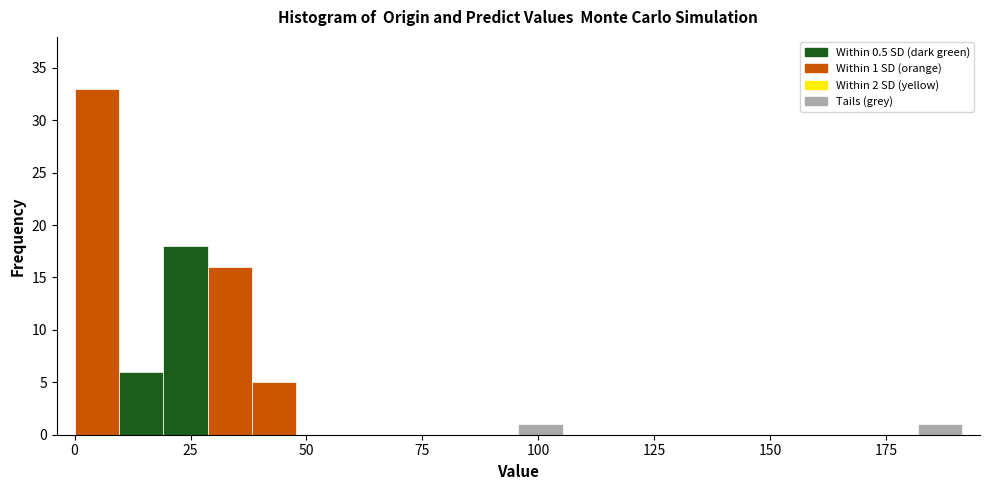

Around what value on the x-axis is the tallest bar? Give the approximate position of its centre, as read against the axis.

5